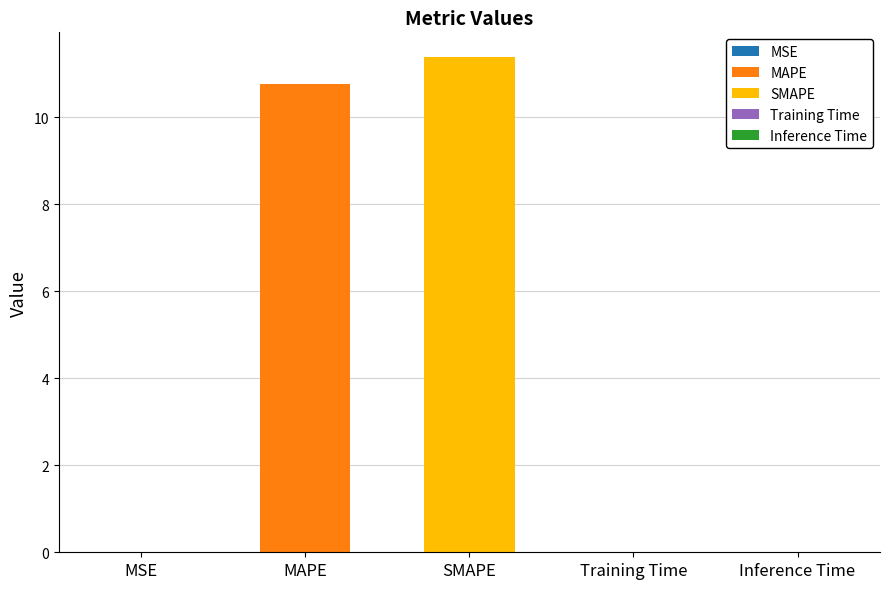

Is it true that the value at Training Time is 0.0?

True